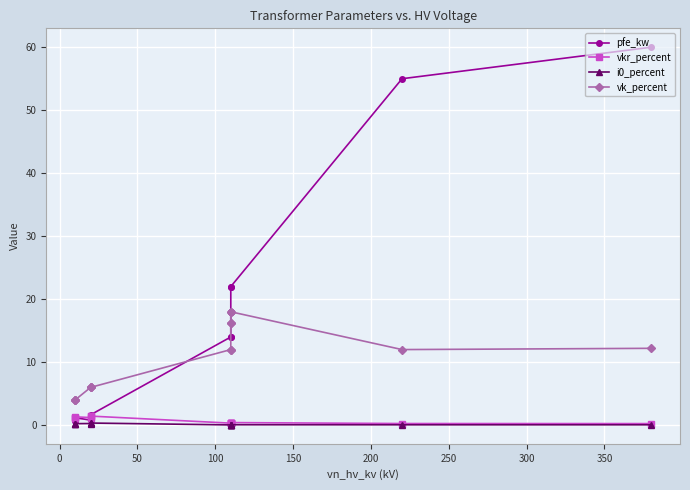

What are all the series names shown in the legend?

pfe_kw, vkr_percent, i0_percent, vk_percent